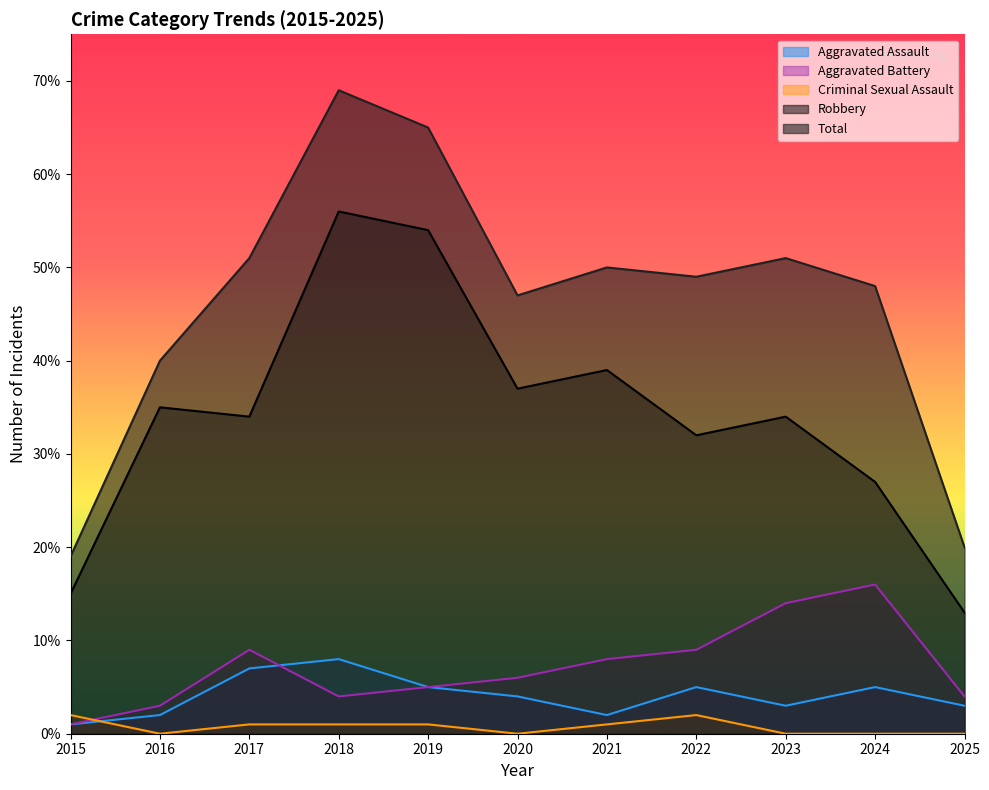

Which label corresponds to the largest value in the chart?

2018